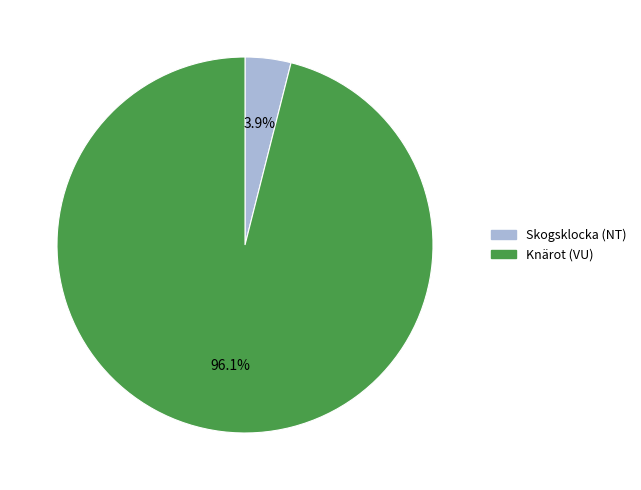

What percentage is NOT represented by Skogsklocka (NT)?

96.1%